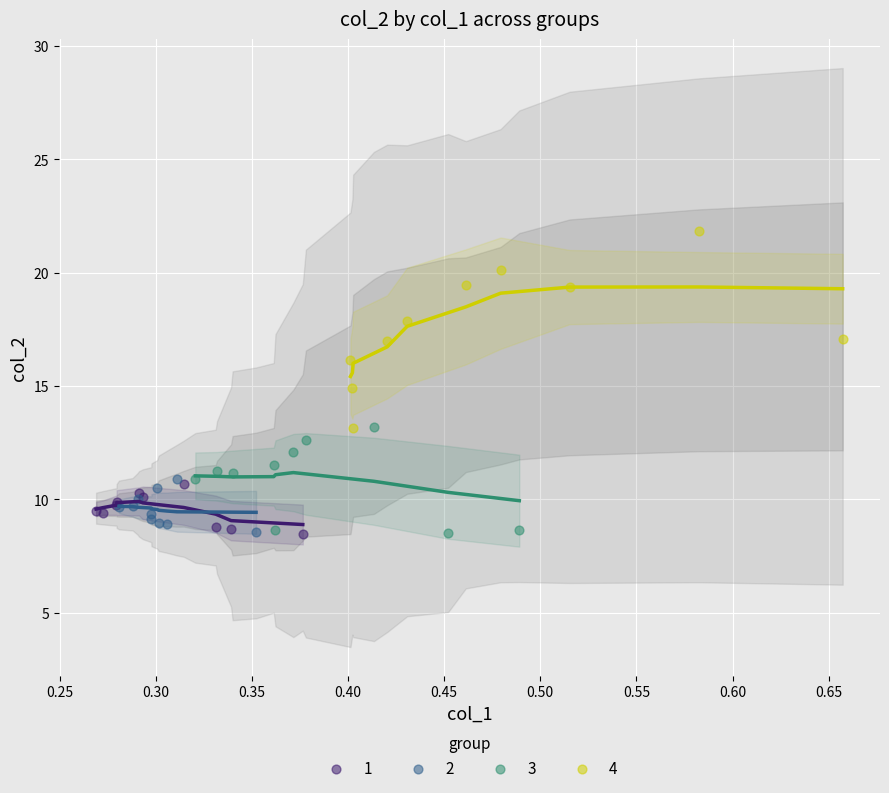

What are all the series names shown in the legend?

1, 2, 3, 4